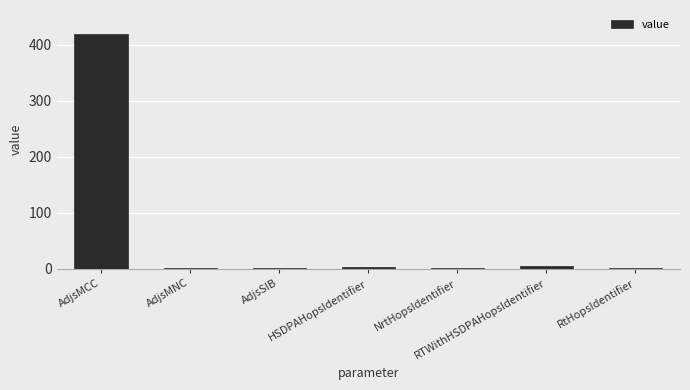

What is the greatest value displayed?

420